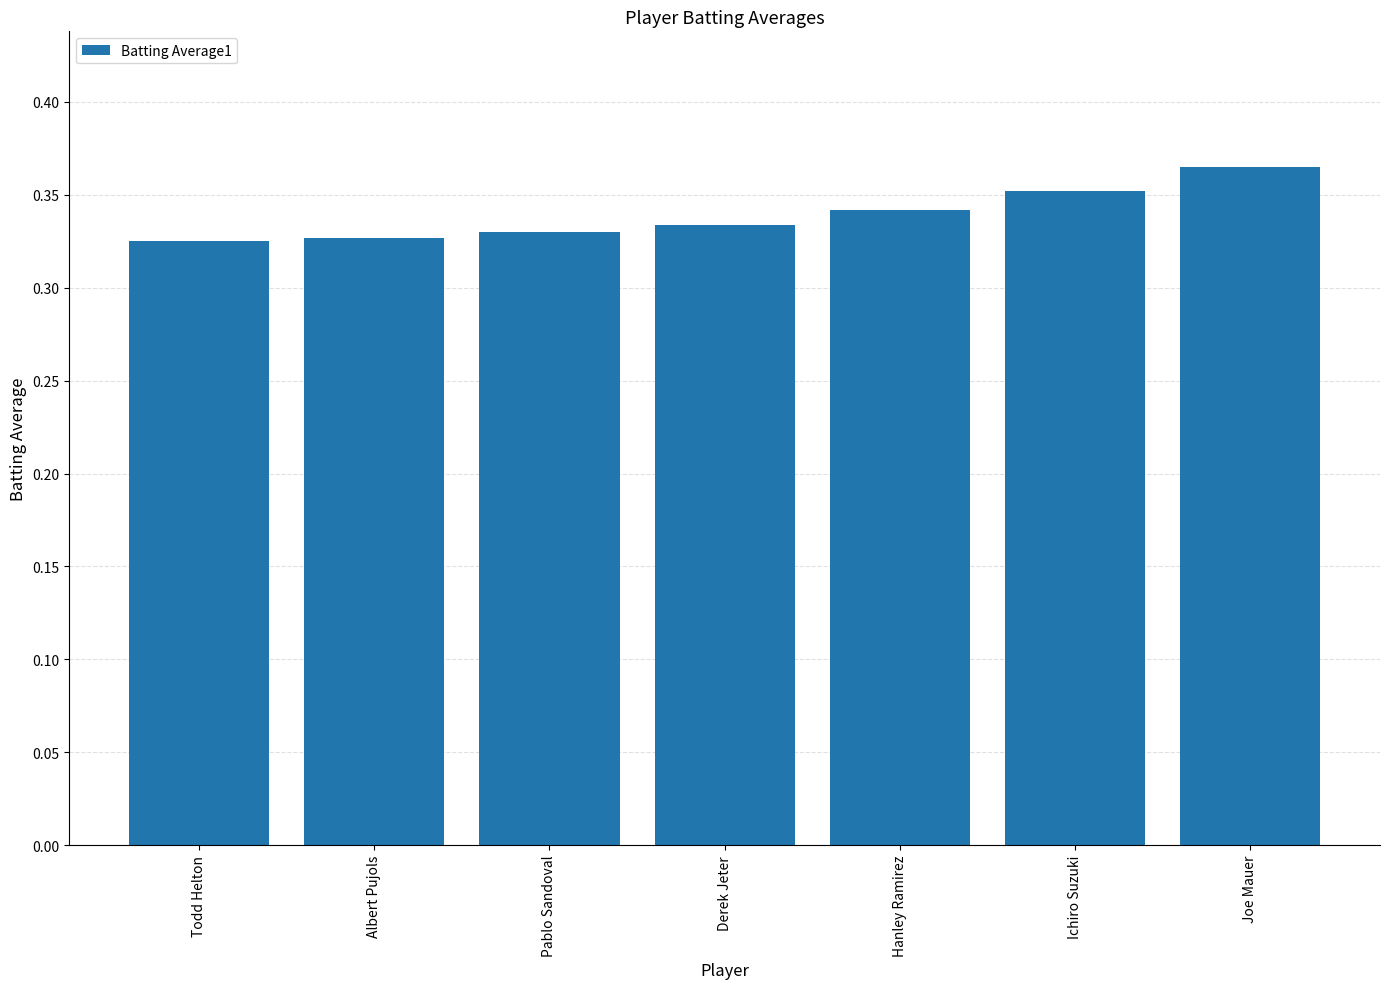

What is the sum of all values?

2.4